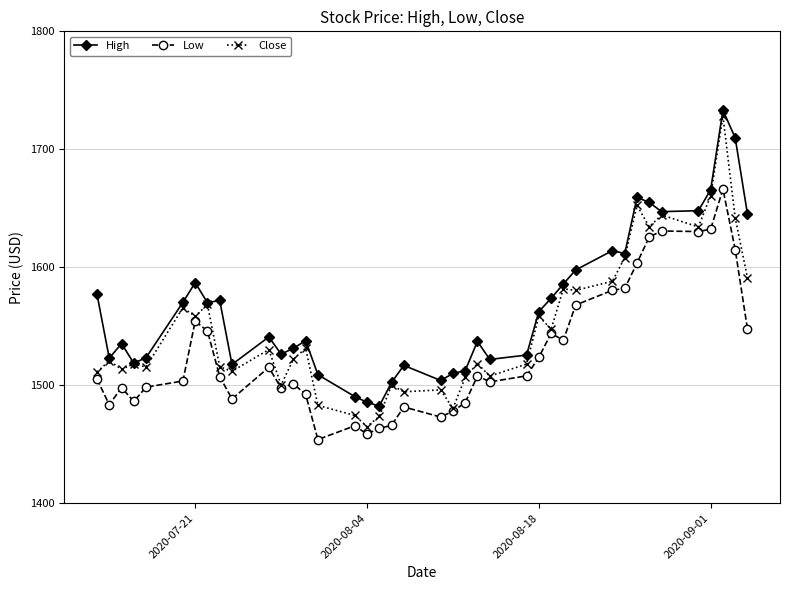

True or false: Low has more than 2 points higher than both neighbors.

True